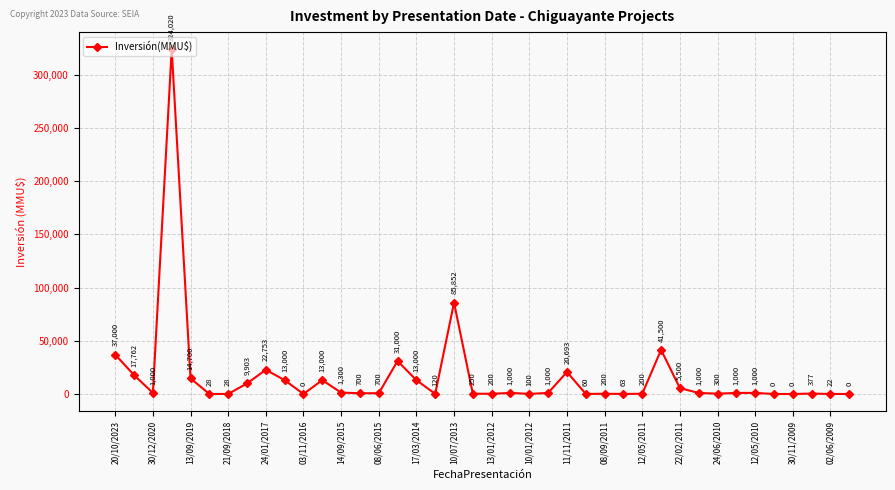

What is the value of the 17th point from the left?

13000